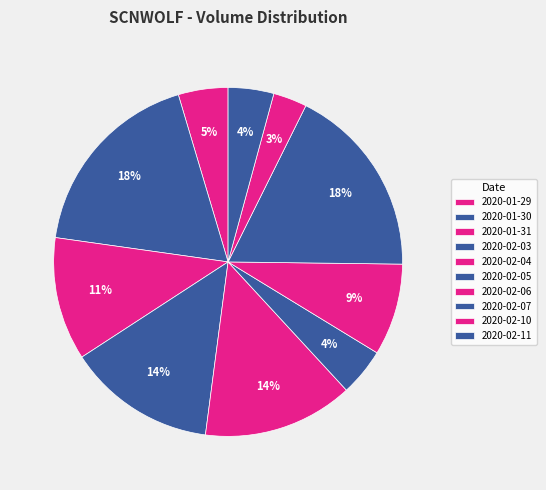

Rank the categories by value from highest to lowest.

2020-01-30, 2020-02-07, 2020-02-04, 2020-02-03, 2020-01-31, 2020-02-06, 2020-01-29, 2020-02-05, 2020-02-11, 2020-02-10